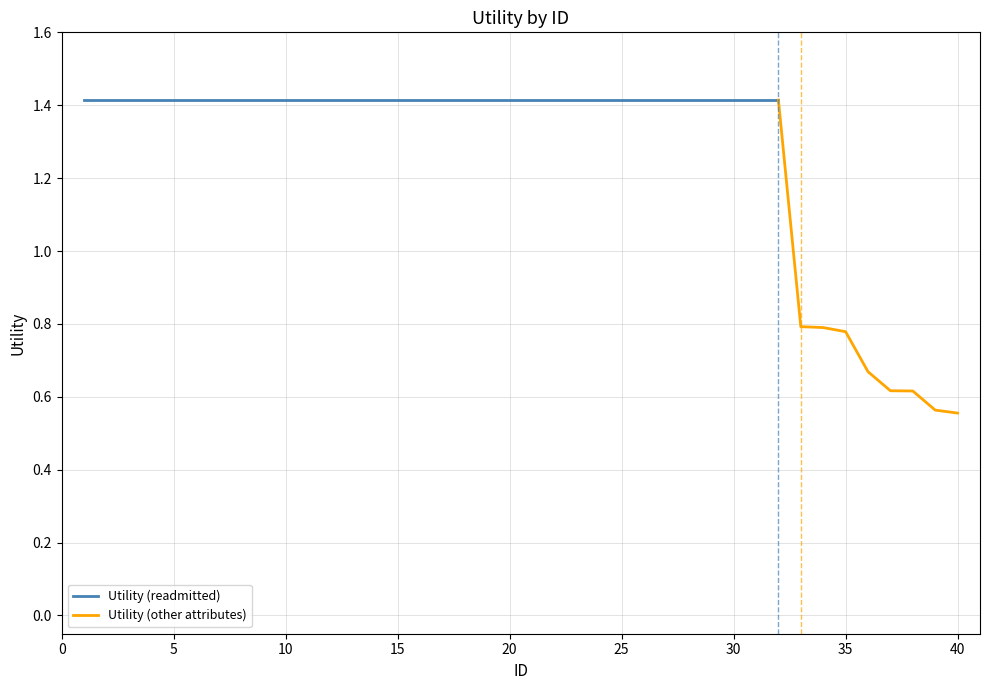

How many categories are shown in the chart?

40